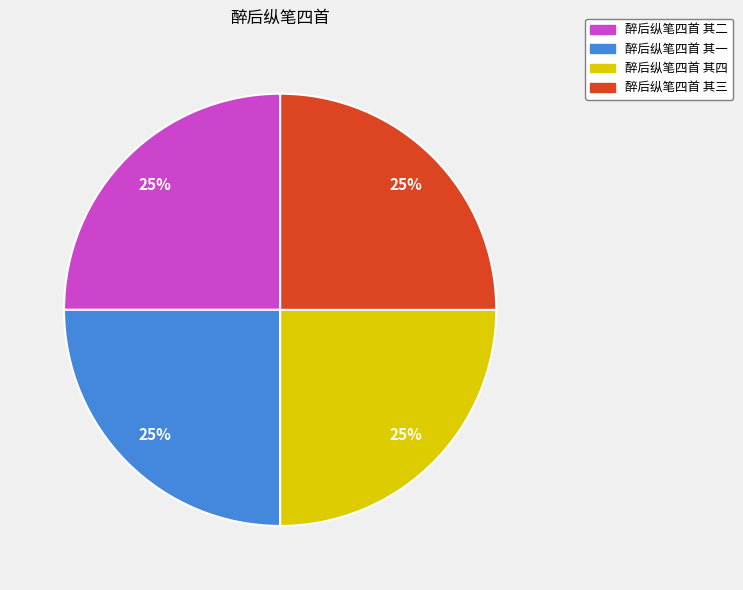

To the nearest percent, what portion does 醉后纵笔四首 其四 represent?

25%